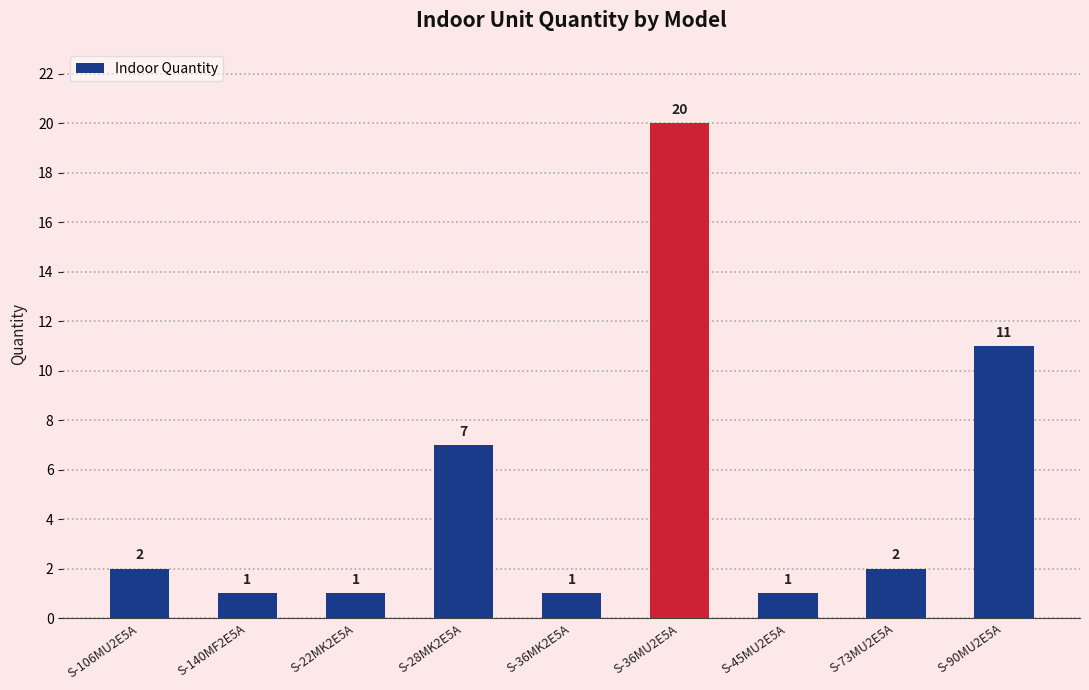

Is it true that the value at S-140MF2E5A is 1?

True